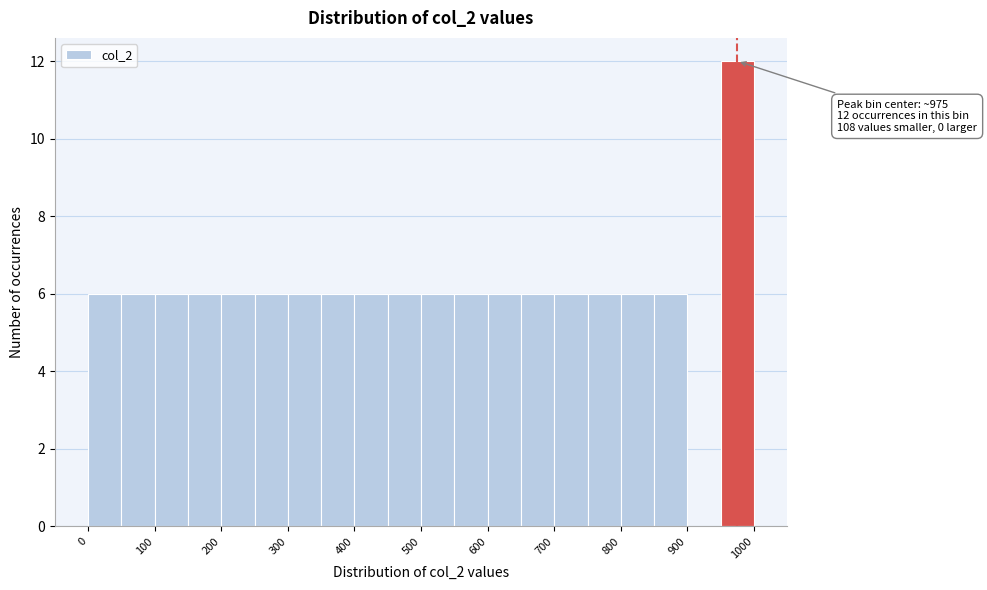

Which range on the x-axis has the tallest bar?

950 to 1000